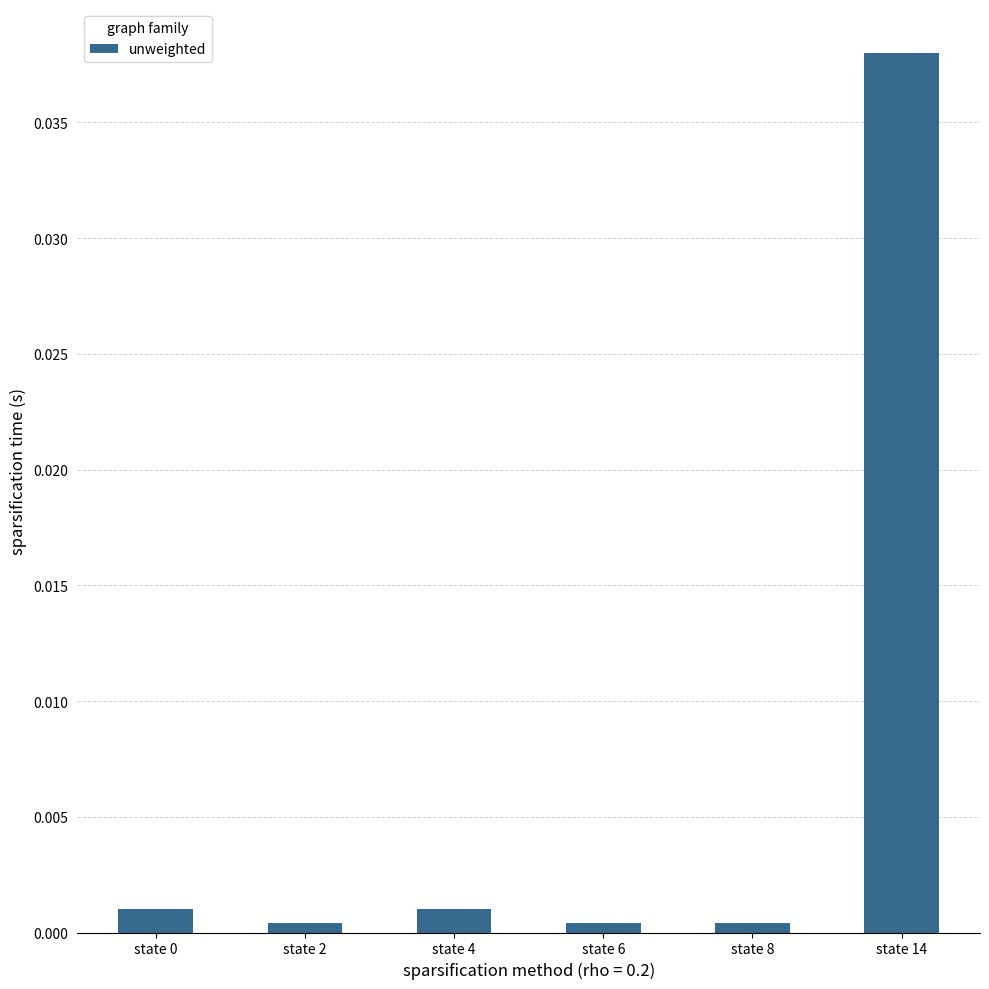

Which category has the highest value across all series?

state 14